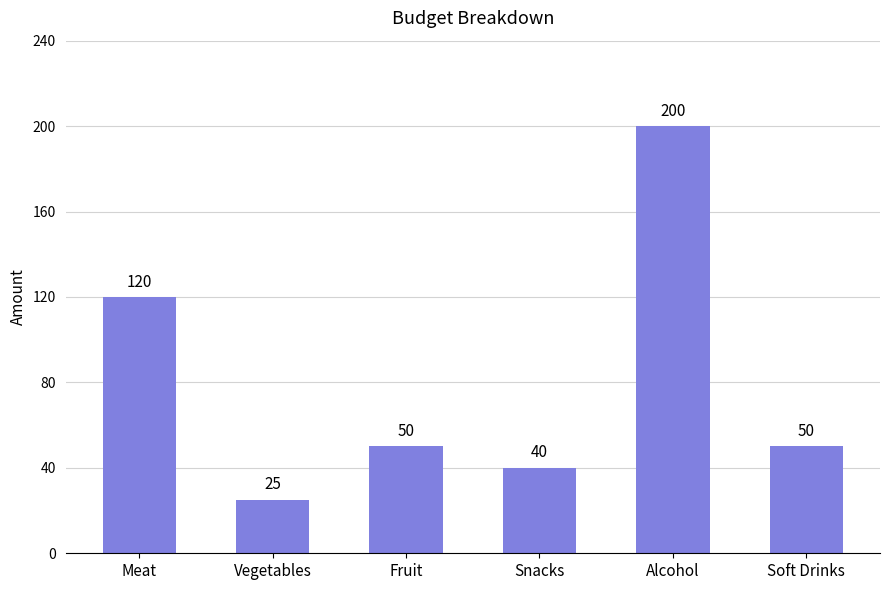

Read the value at Snacks, to the nearest 5.

40